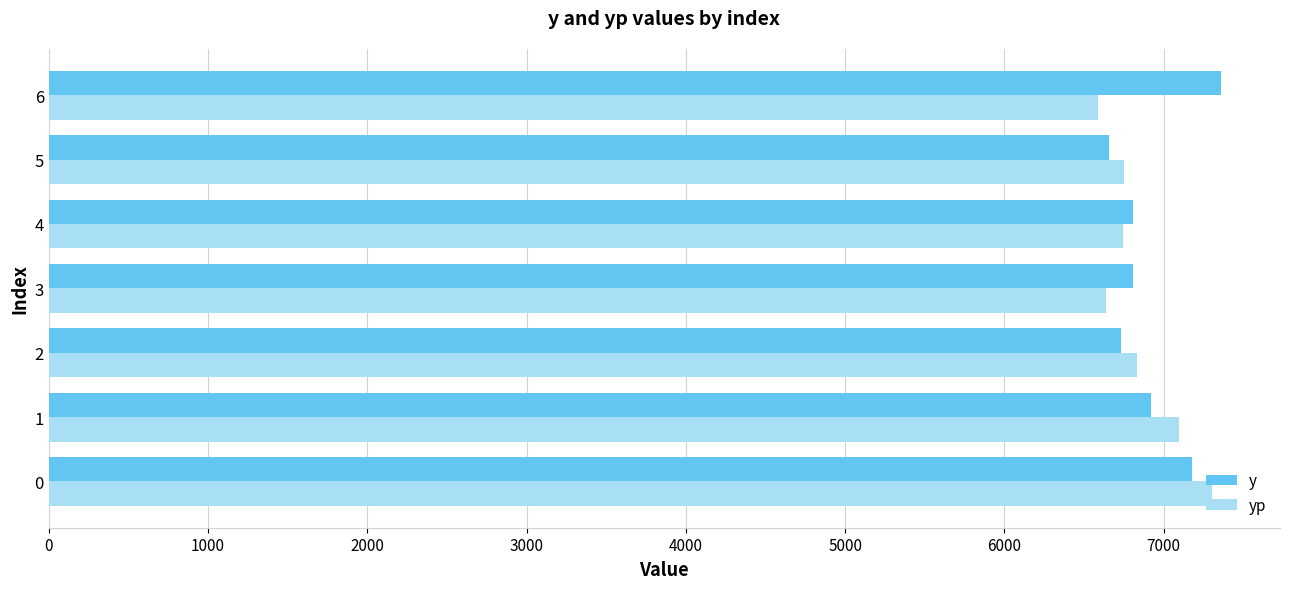

Which series has the largest total across all categories?

y